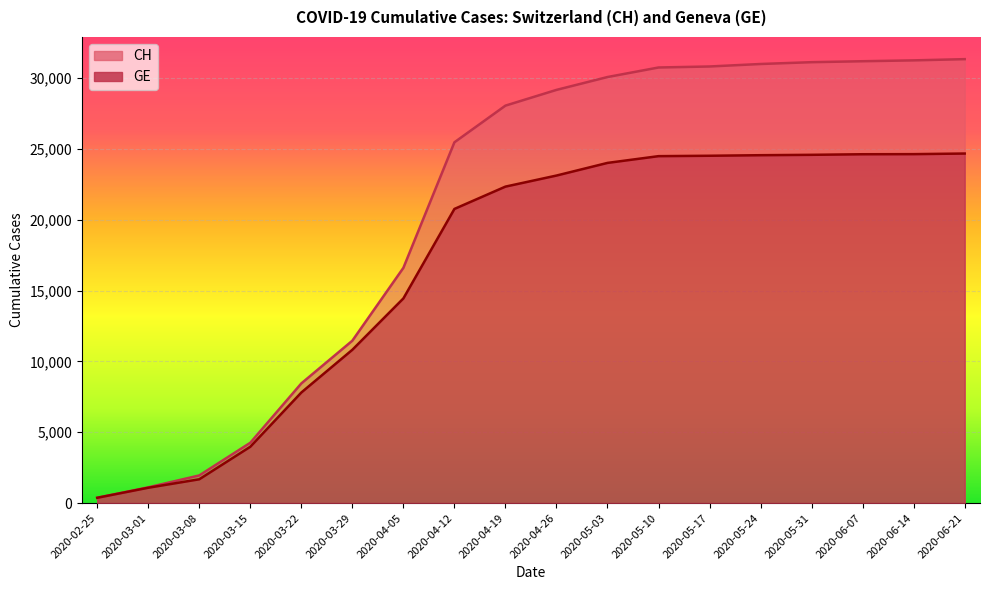

Which series has the largest total across all categories?

CH